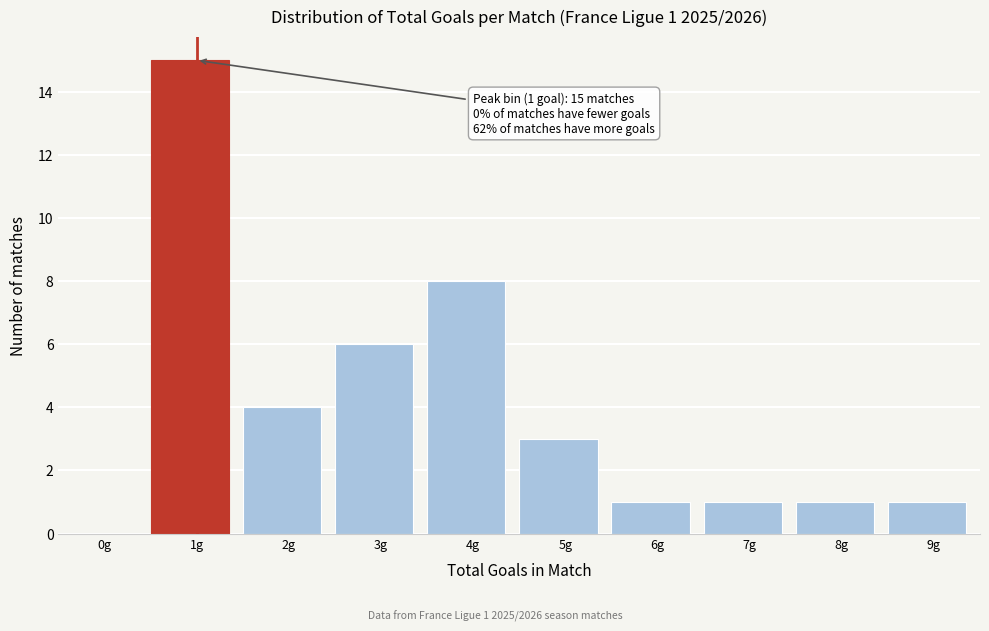

Reading left to right, what are all the values shown in this chart?

0g=0	1g=15	2g=4	3g=6	4g=8	5g=3	6g=1	7g=1	8g=1	9g=1